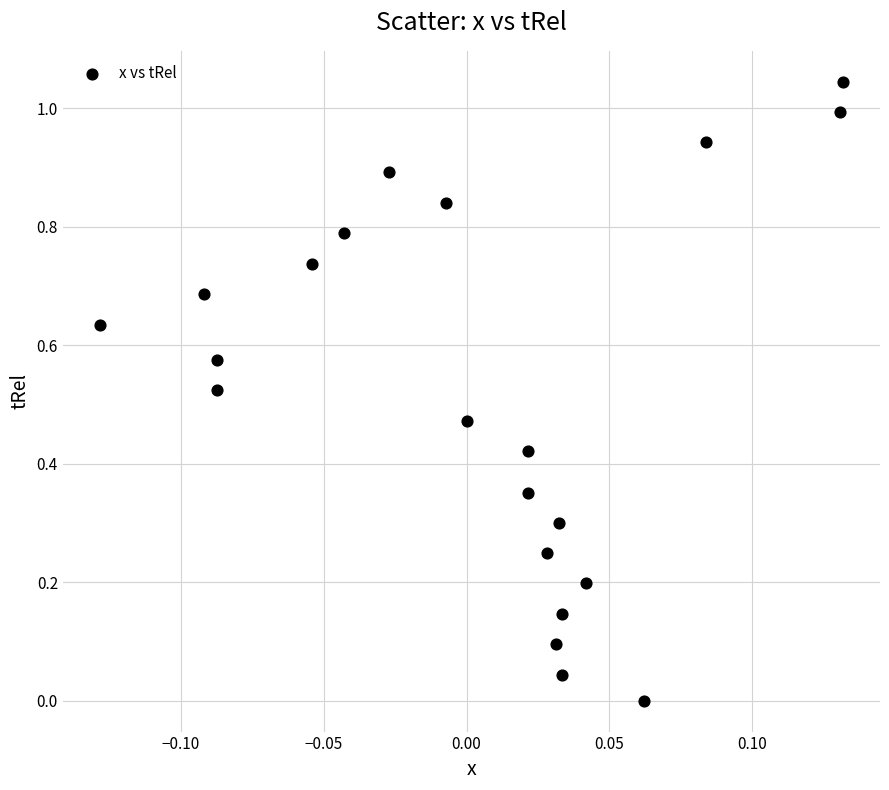

What is the range of X values (max minus min)?

0.3